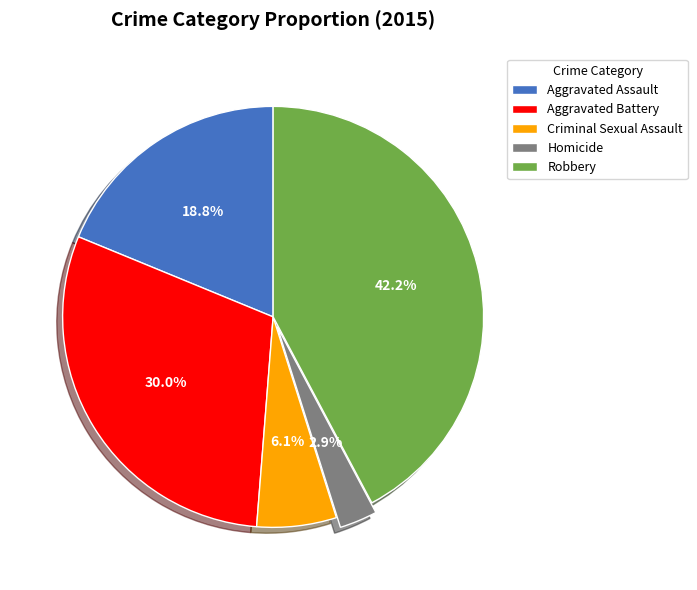

To the nearest percent, what is the average slice percentage?

20%